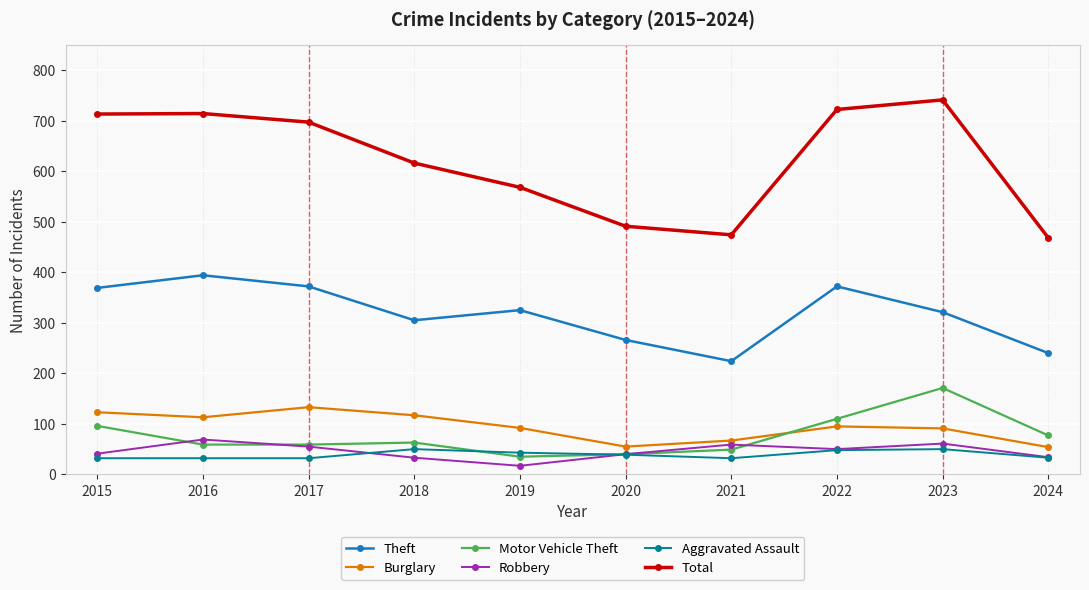

Which series has the largest total across all categories?

Total